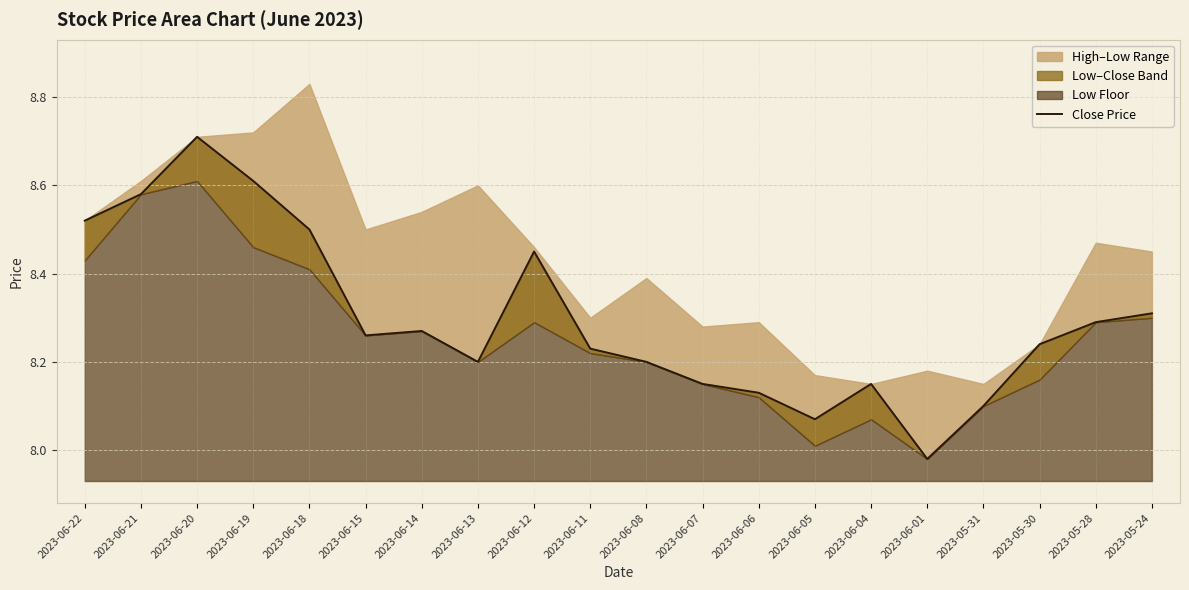

What is the smallest value displayed?

8.0